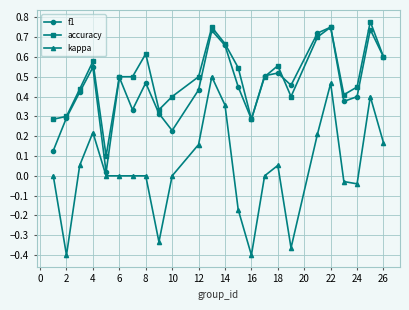

True or false: kappa and accuracy cross at least once.

False